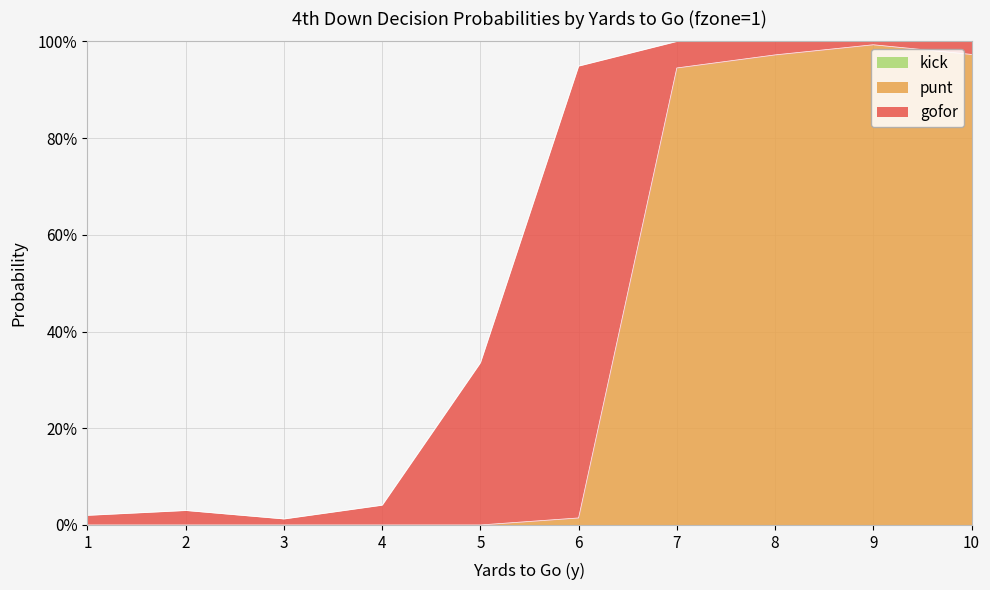

How many categories are shown in the chart?

10